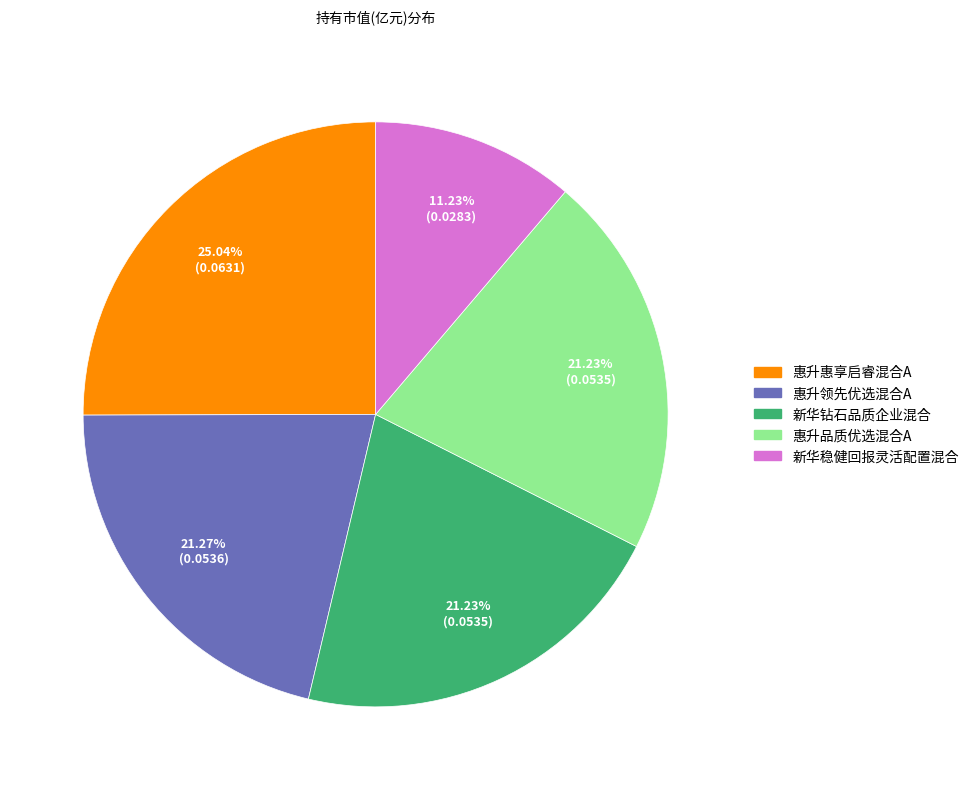

How many slices are in this pie chart?

5